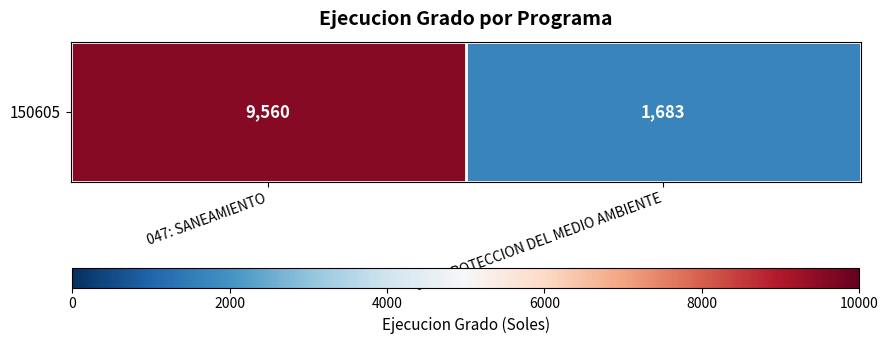

How many data points does each series have?

2